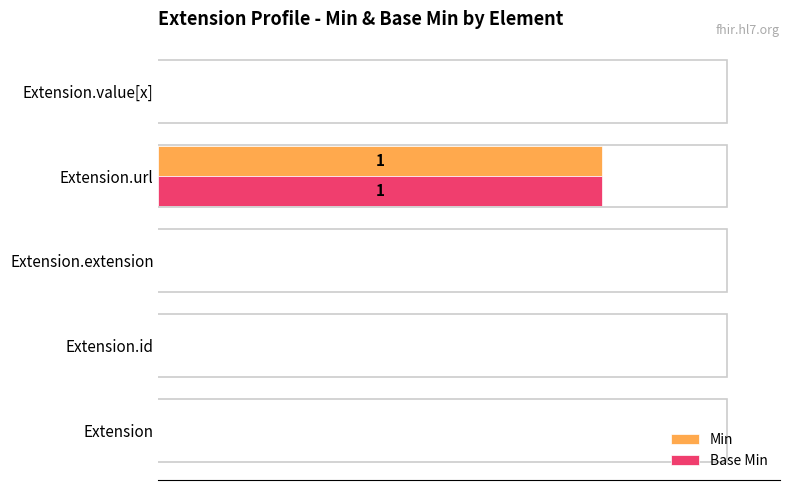

What are all the series names shown in the legend?

Min, Base Min